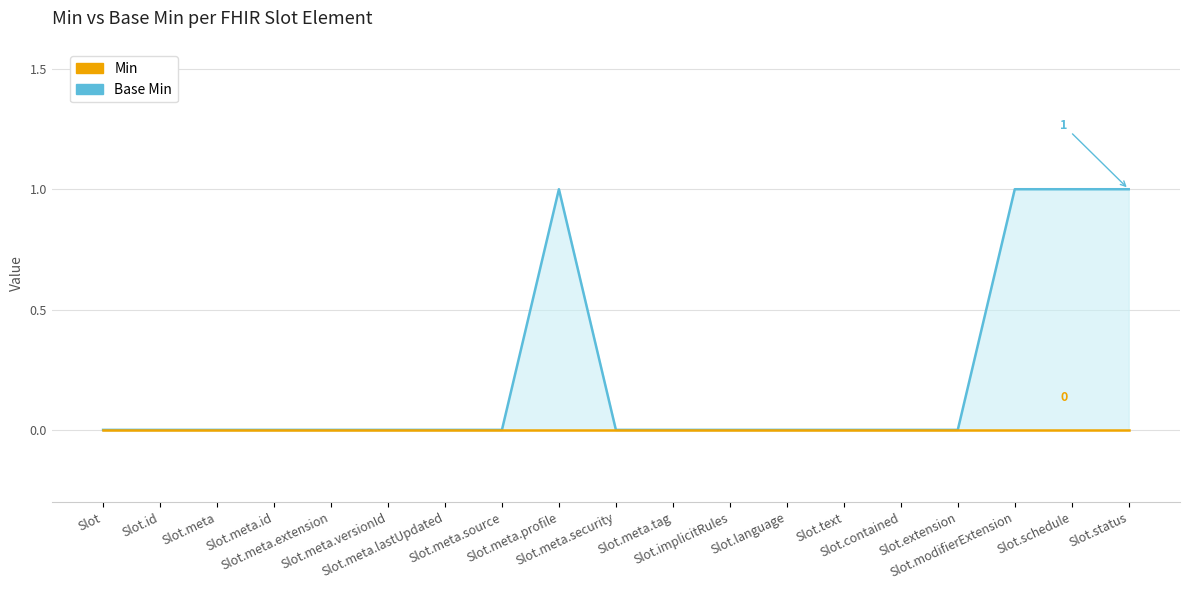

At which category does the chart reach its peak across all series?

Slot.meta.profile